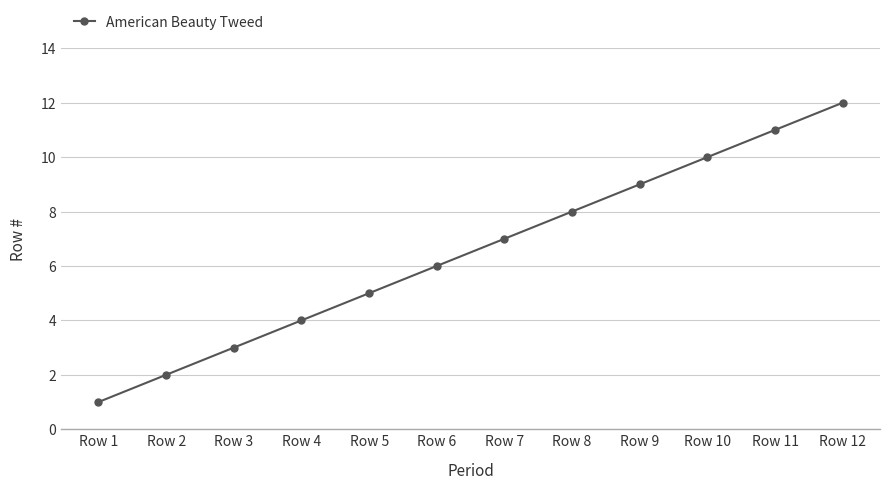

What is the value of the 2nd point from the left?

2